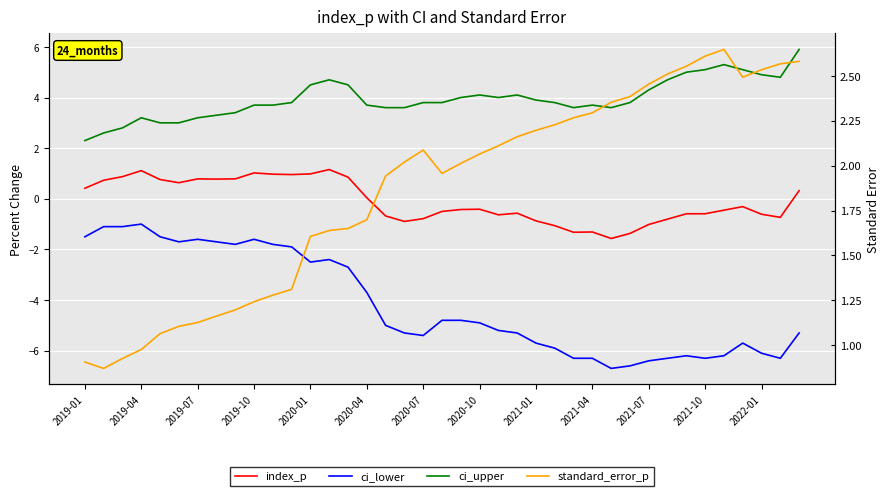

What is the maximum value for standard_error_p?

2.6